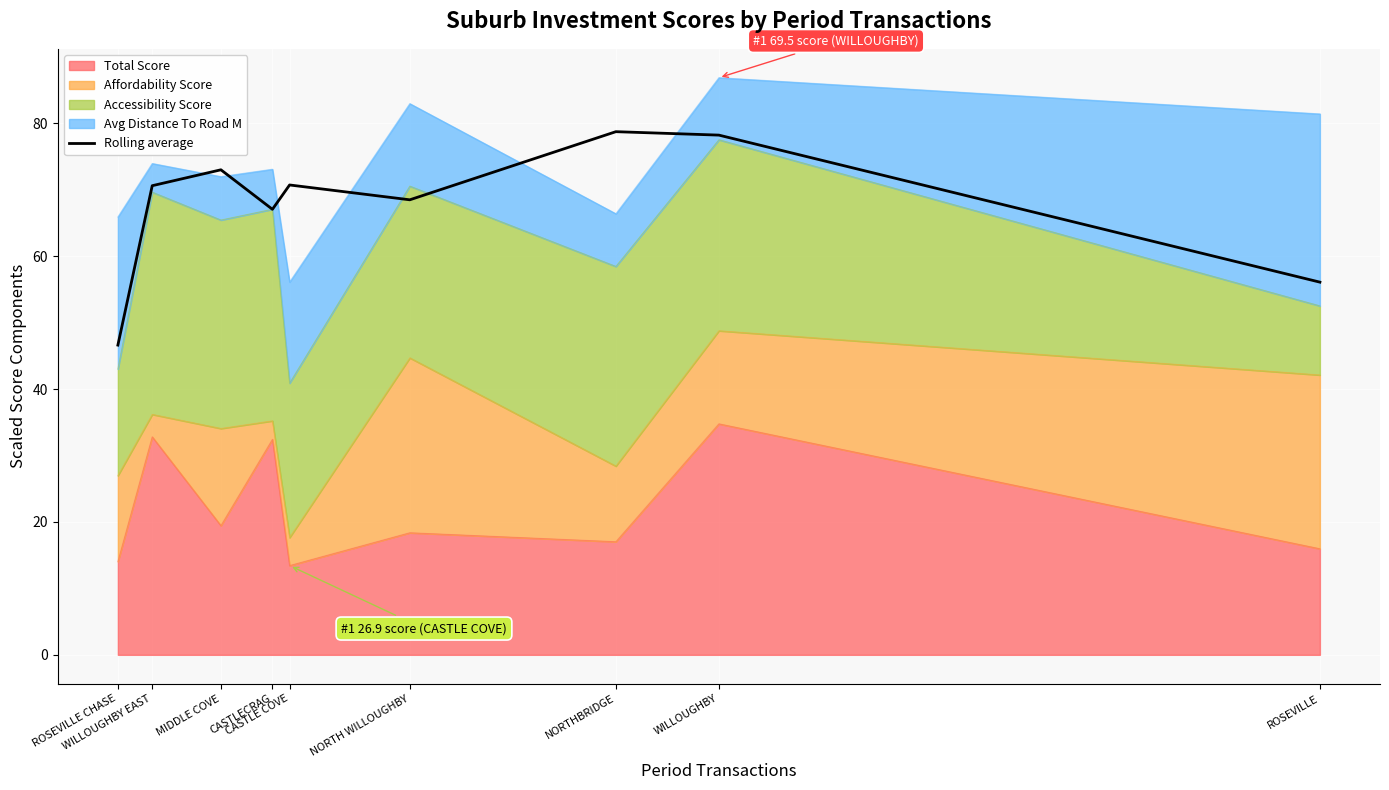

What is the label of the 7th point from the right?

MIDDLE COVE